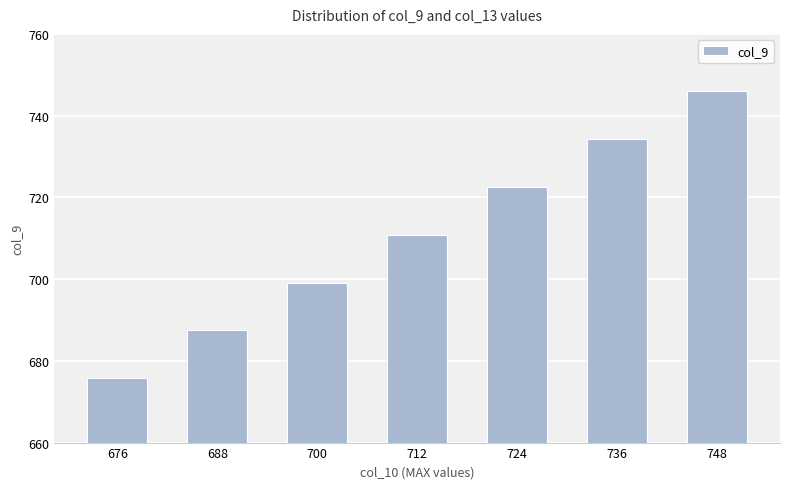

True or false: the data shows 710.9 at 712.

True